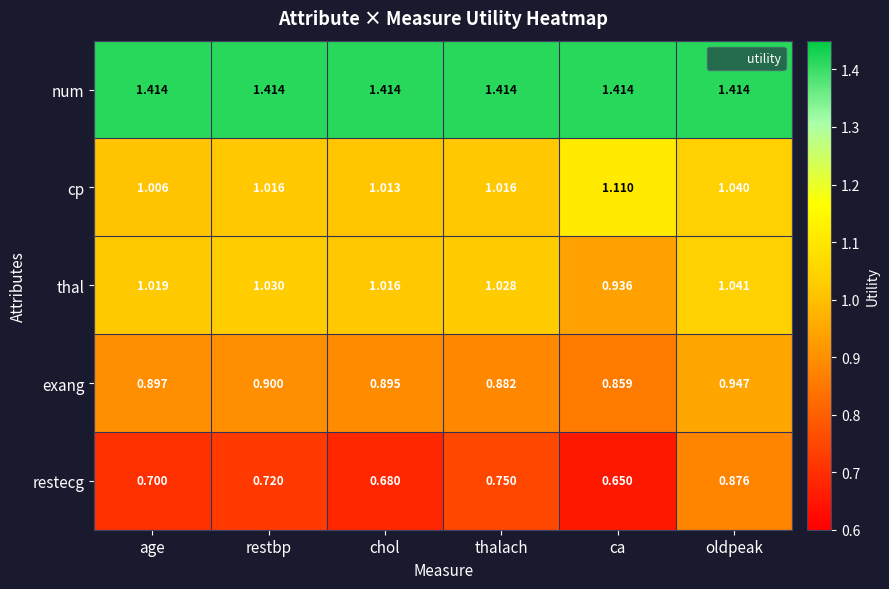

Between chol and ca, which series saw the biggest shift?

cp